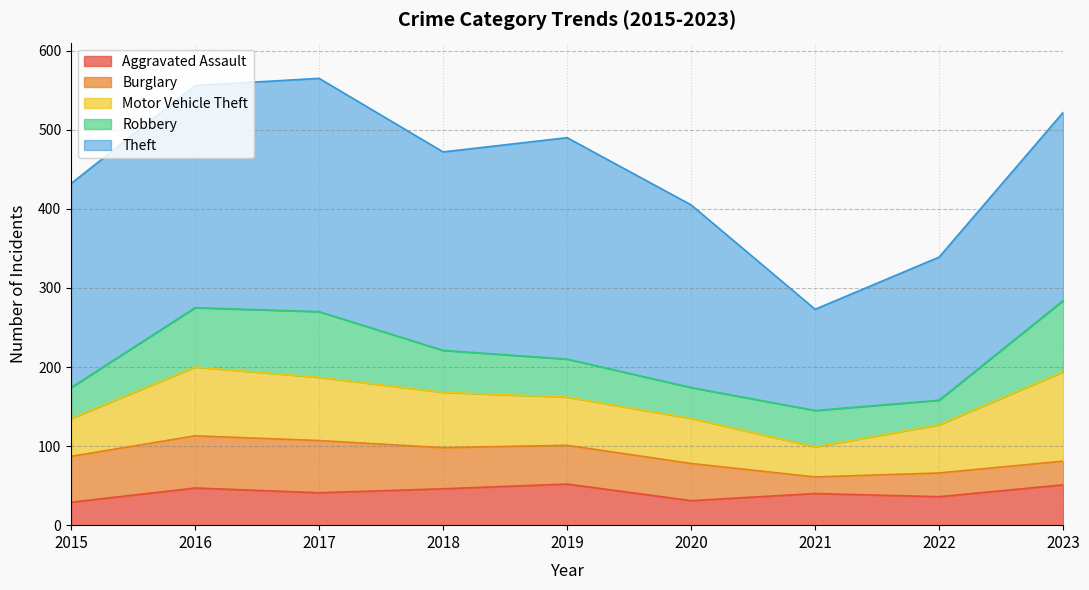

At which label does Aggravated Assault reach its minimum?

2015